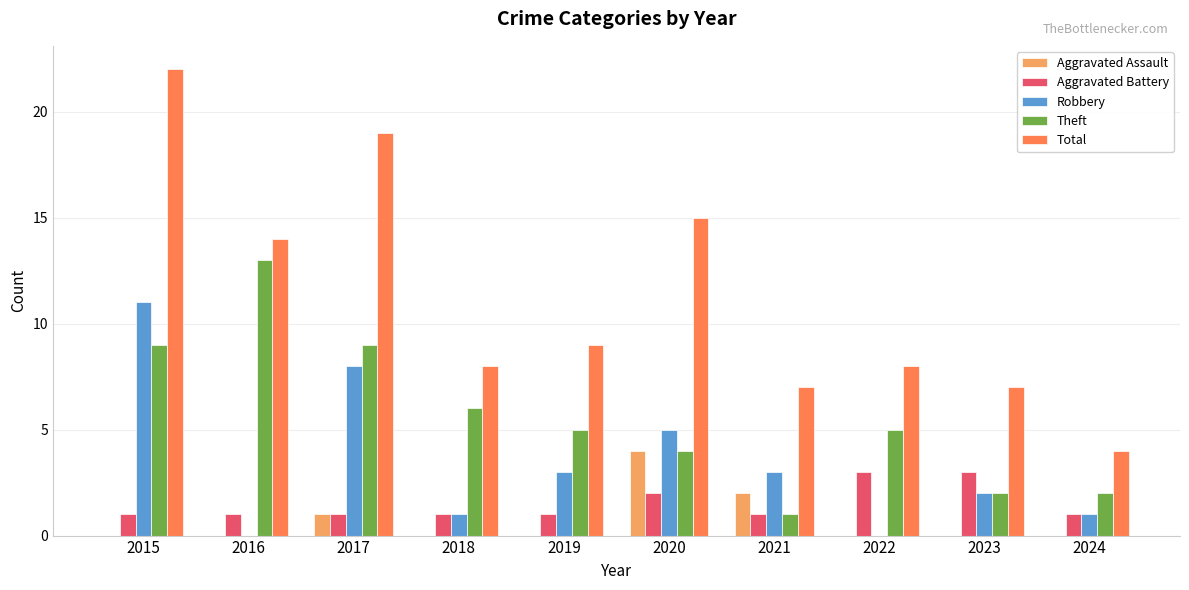

True or false: Theft has a value of 10 at 2018.

False